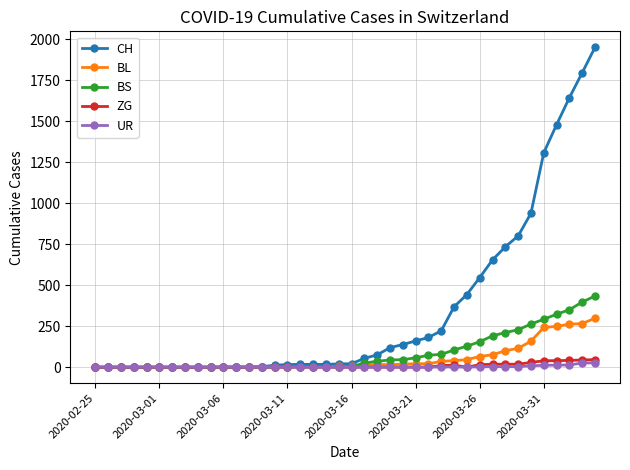

True or false: ZG has more than 0 points higher than both neighbors.

True